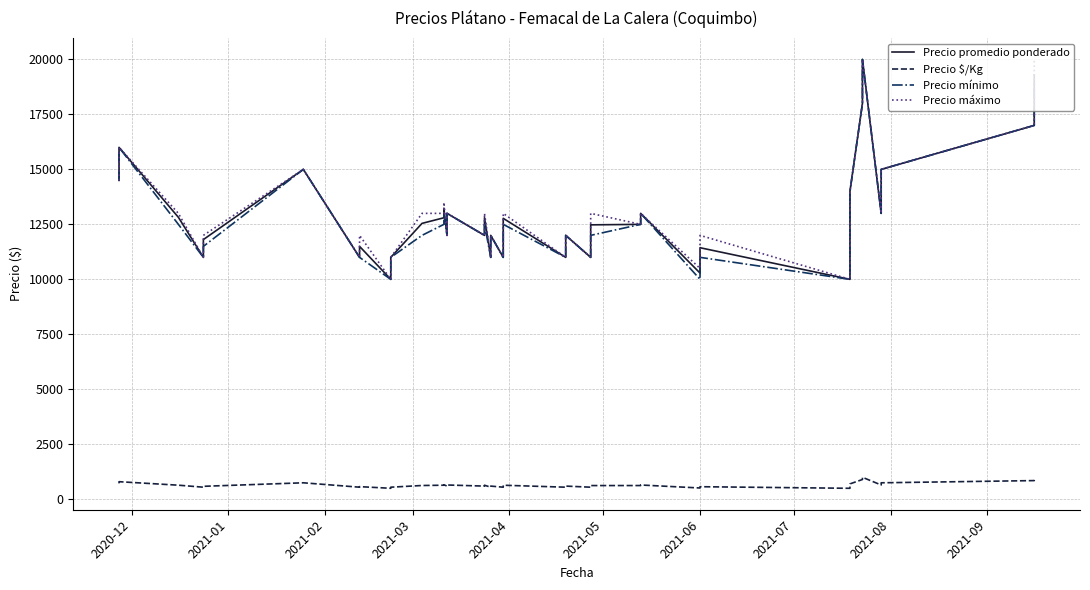

Which series has the largest total across all categories?

Precio máximo